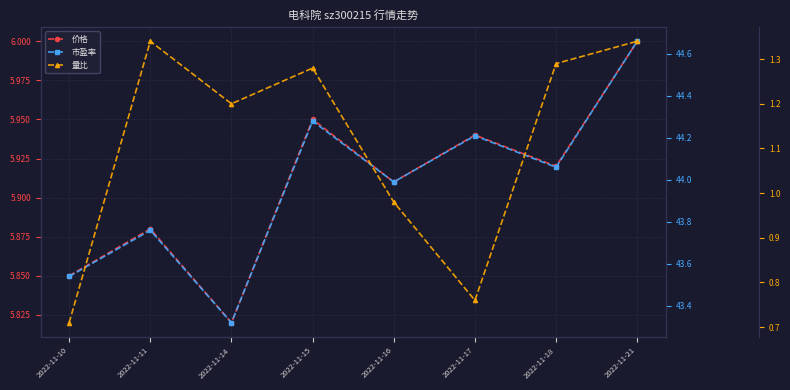

Reading left to right, extract all data points from this chart.

价格: 2022-11-10=5.8	2022-11-11=5.9	2022-11-14=5.8	2022-11-15=6.0	2022-11-16=5.9	2022-11-17=5.9	2022-11-18=5.9	2022-11-21=6.0
市盈率: 2022-11-10=43.5	2022-11-11=43.8	2022-11-14=43.3	2022-11-15=44.3	2022-11-16=44.0	2022-11-17=44.2	2022-11-18=44.1	2022-11-21=44.7
量比: 2022-11-10=0.7	2022-11-11=1.3	2022-11-14=1.2	2022-11-15=1.3	2022-11-16=1.0	2022-11-17=0.8	2022-11-18=1.3	2022-11-21=1.3